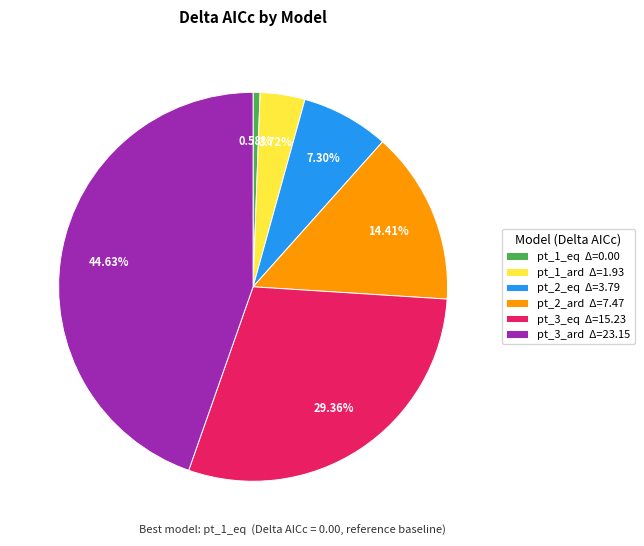

Rank the categories by value from highest to lowest.

pt_3_ard, pt_3_eq, pt_2_ard, pt_2_eq, pt_1_ard, pt_1_eq